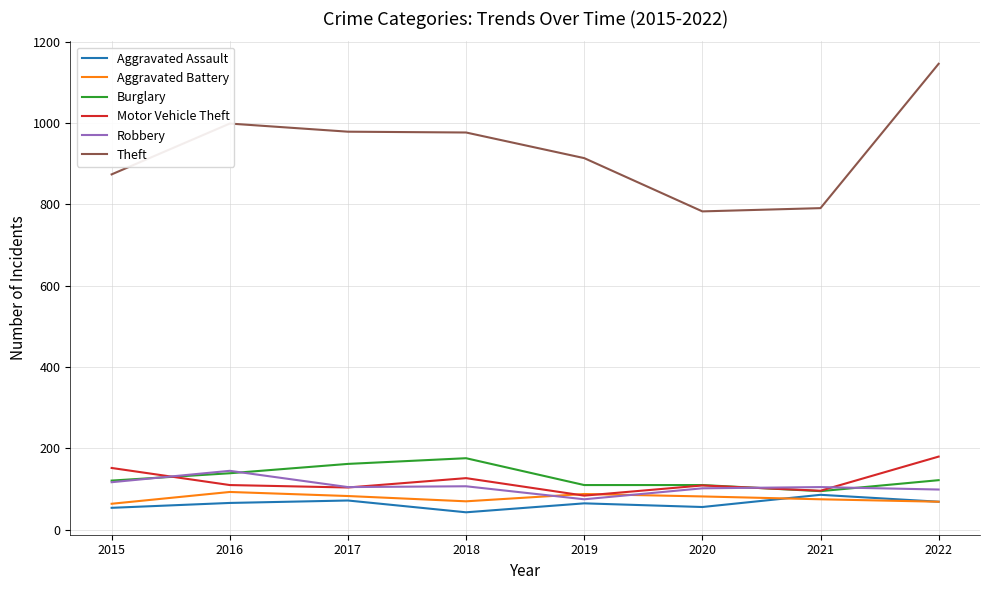

What is the greatest value displayed?

1146